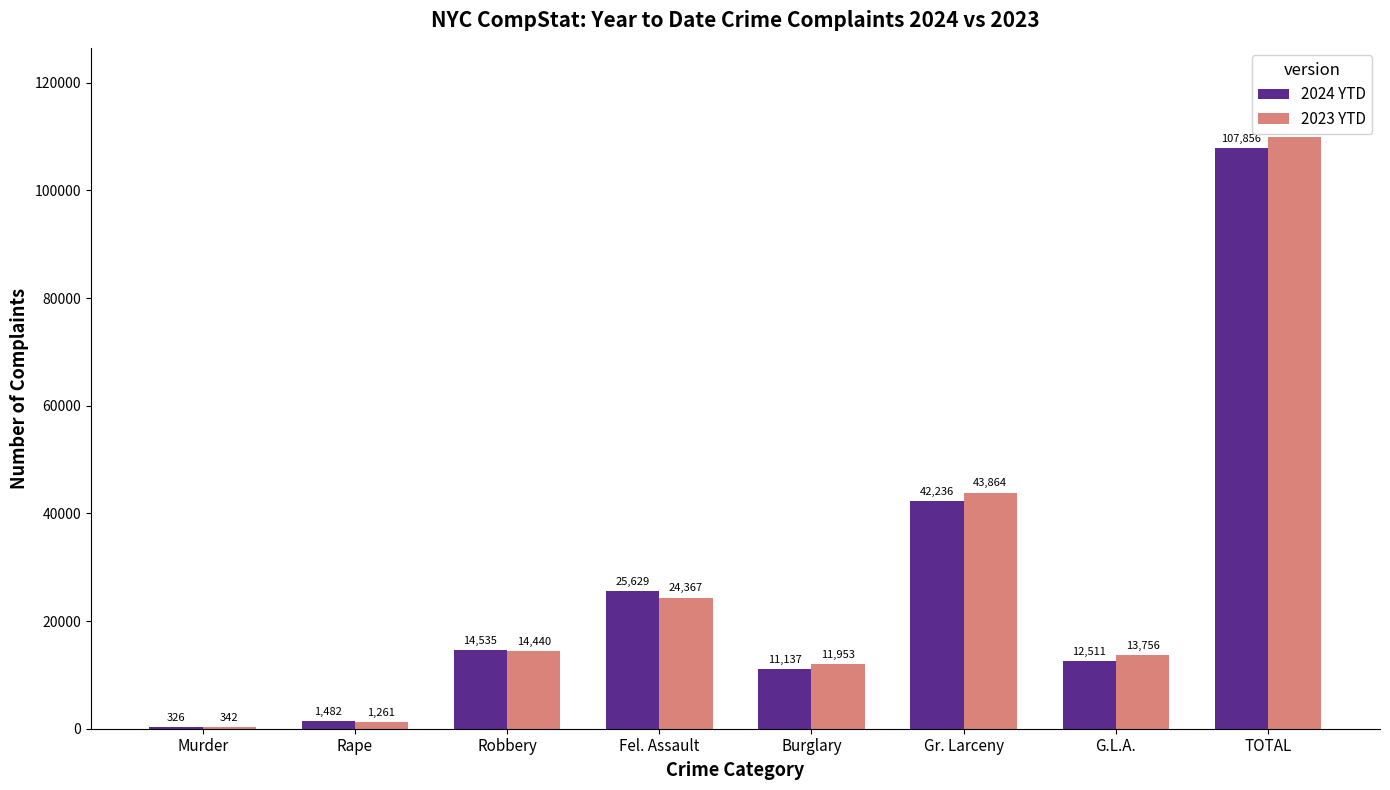

What value does the 2024 YTD series have at Burglary, to the nearest 50?

11150